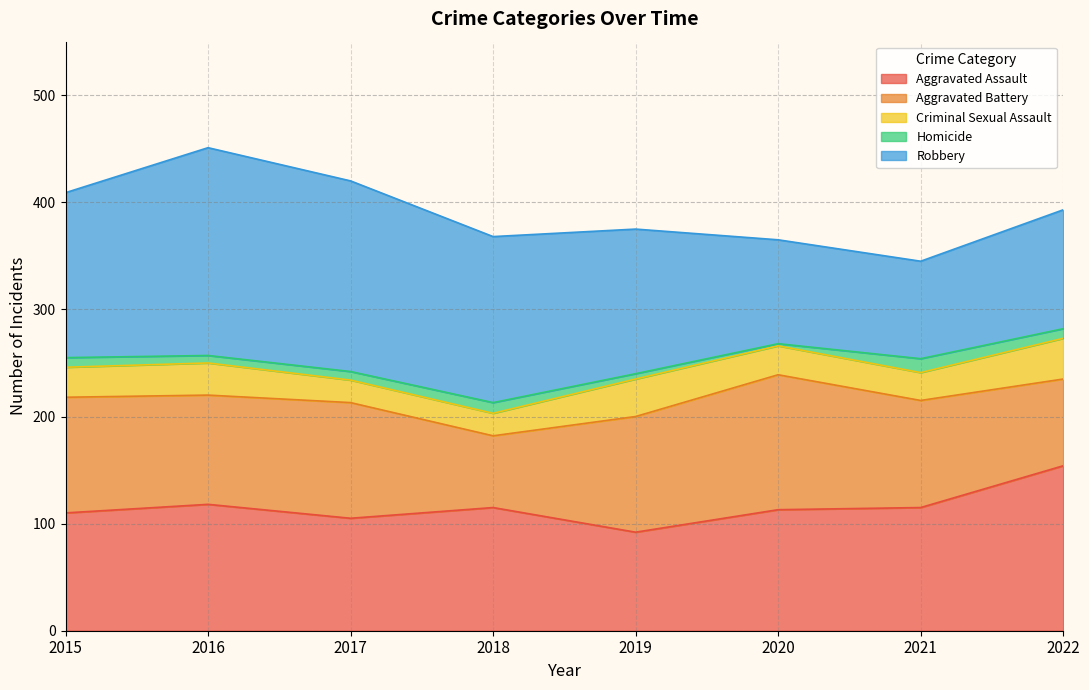

Reading right to left, list all the values displayed in this chart.

Aggravated Assault: 2022=154	2021=115	2020=113	2019=92	2018=115	2017=105	2016=118	2015=110
Aggravated Battery: 2022=81	2021=100	2020=126	2019=108	2018=67	2017=108	2016=102	2015=108
Criminal Sexual Assault: 2022=38	2021=26	2020=27	2019=35	2018=21	2017=21	2016=30	2015=28
Homicide: 2022=9	2021=13	2020=2	2019=5	2018=10	2017=8	2016=7	2015=9
Robbery: 2022=111	2021=91	2020=97	2019=135	2018=155	2017=178	2016=194	2015=154